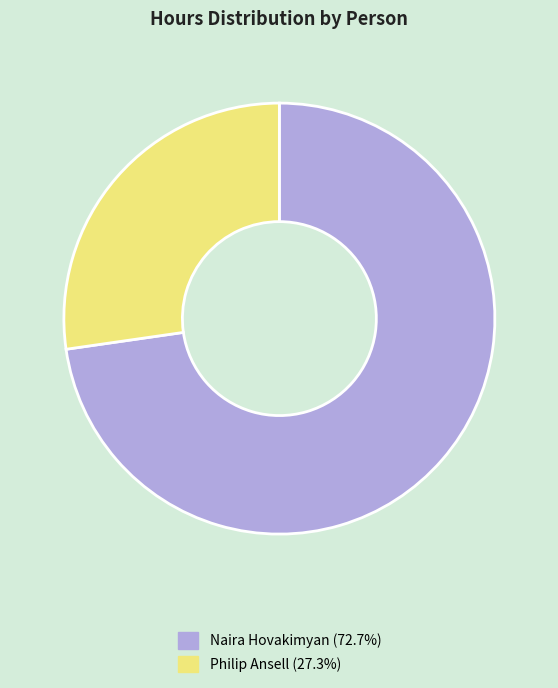

Is there any slice that represents more than half of the pie?

Yes